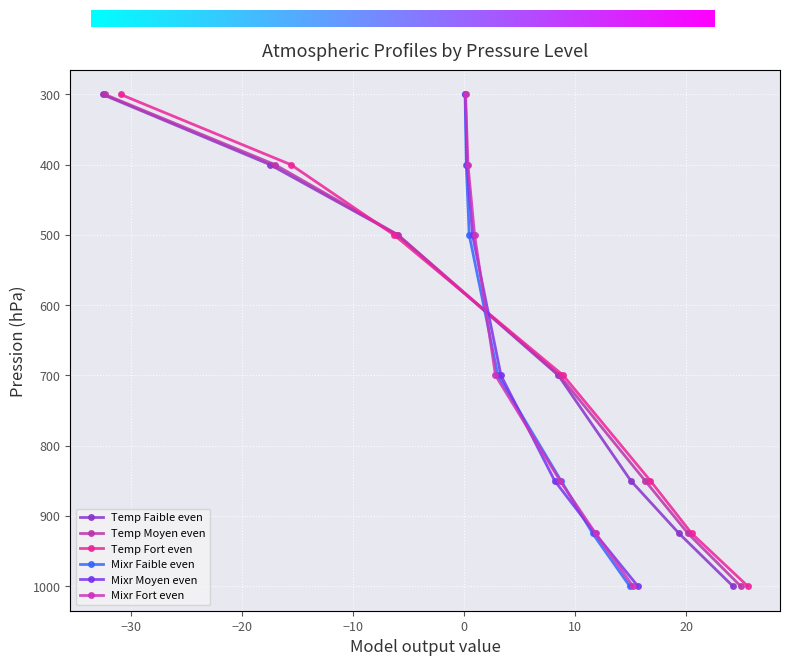

How many data points does each series have?

7